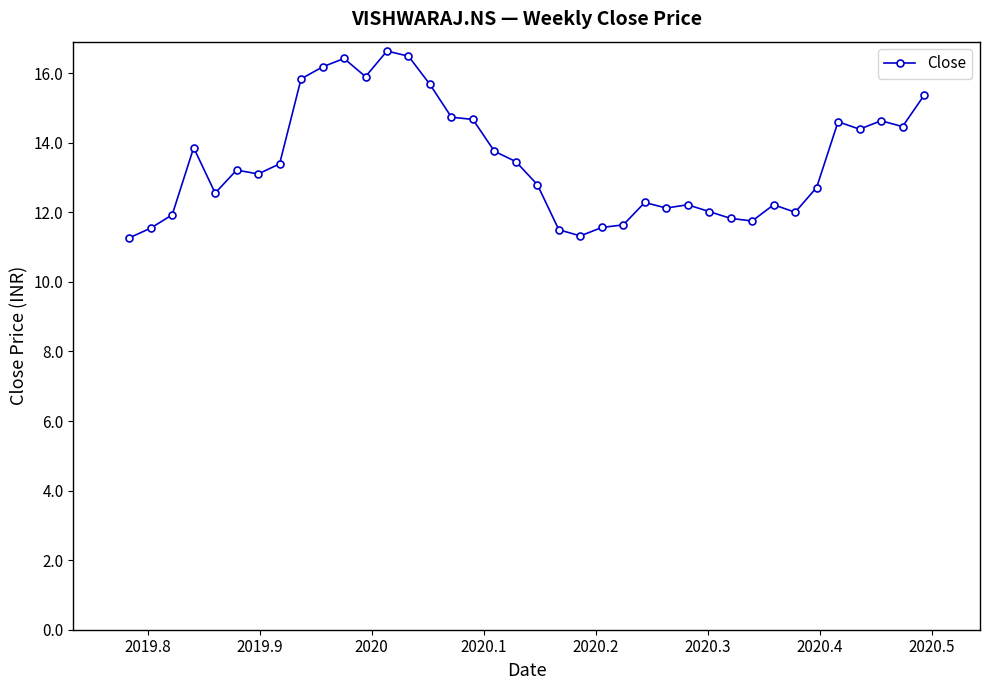

What is the difference between the maximum and minimum values?

5.4